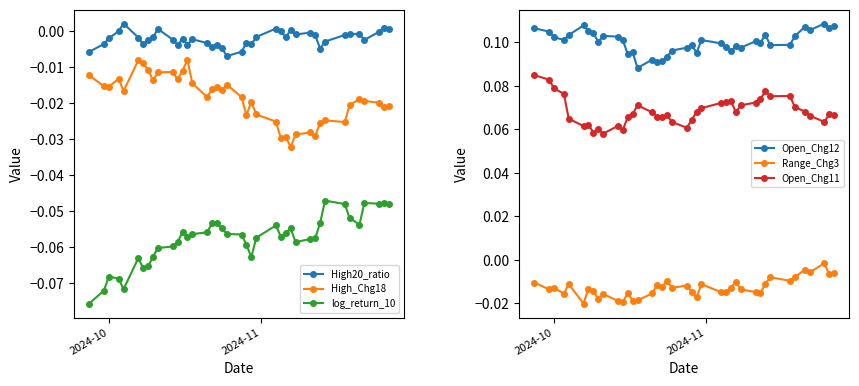

Which series has the largest total across all categories?

Open_Chg12